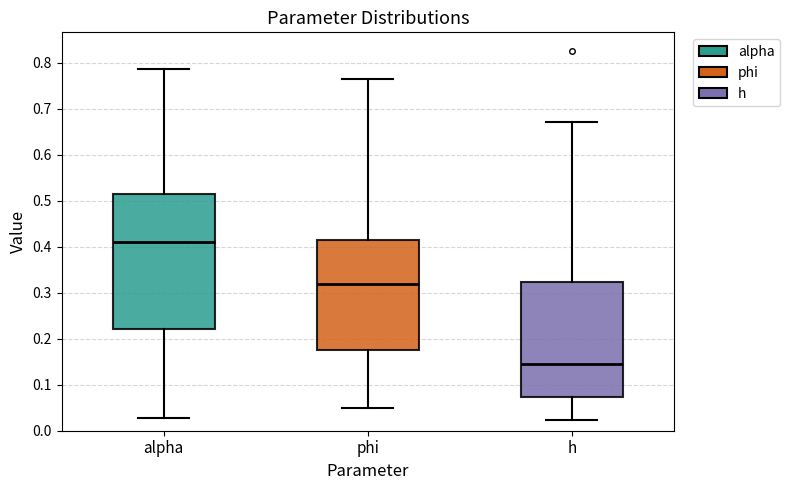

Reading left to right, read every box against the y-axis: the position of its median line, the range the box covers, and the ends of its whiskers. The values are not printed on the chart, so give them approximately, as read against the axis.

alpha: median 0.41, box 0.22 to 0.51, whiskers 0.03 to 0.79
phi: median 0.32, box 0.18 to 0.42, whiskers 0.05 to 0.76
h: median 0.15, box 0.07 to 0.32, whiskers 0.02 to 0.67